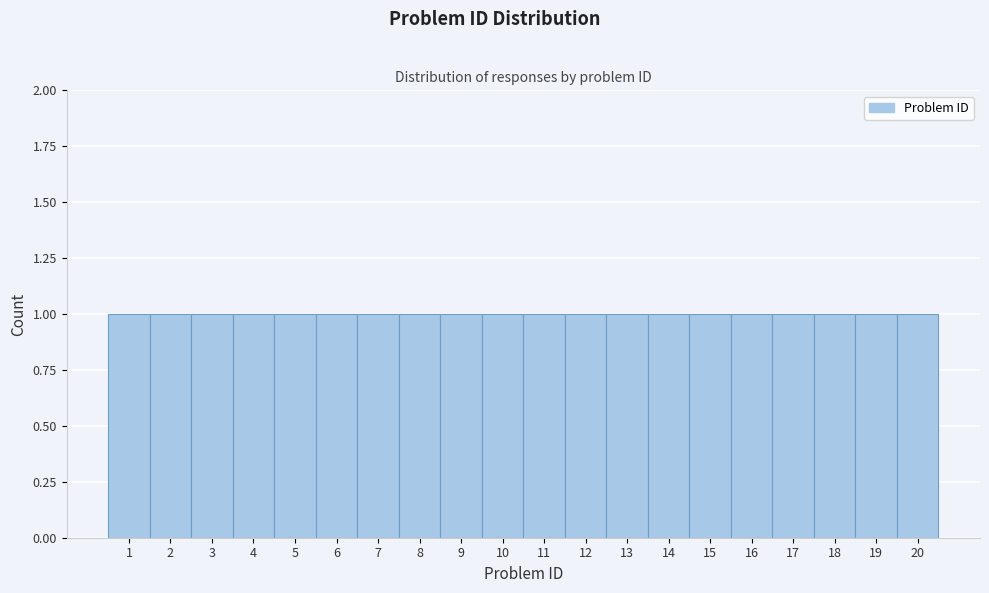

Reading left to right, list every bar in this chart as the range it spans on the x-axis followed by its height. The values are not printed on the chart, so give them approximately, as read against the axis.

0.5 to 1.5: 1
1.5 to 2.5: 1
2.5 to 3.5: 1
3.5 to 4.5: 1
4.5 to 5.5: 1
5.5 to 6.5: 1
6.5 to 7.5: 1
7.5 to 8.5: 1
8.5 to 9.5: 1
9.5 to 10.5: 1
10.5 to 11.5: 1
11.5 to 12.5: 1
12.5 to 13.5: 1
13.5 to 14.5: 1
14.5 to 15.5: 1
15.5 to 16.5: 1
16.5 to 17.5: 1
17.5 to 18.5: 1
18.5 to 19.5: 1
19.5 to 20.5: 1